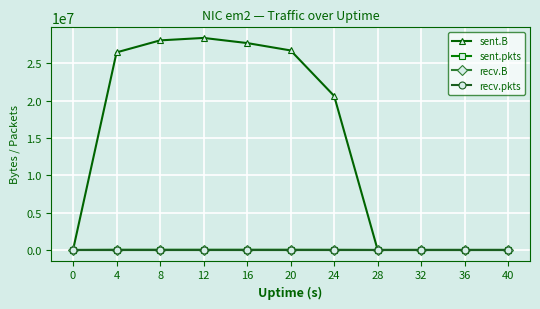

Is this an area chart (filled region under the line)?

No